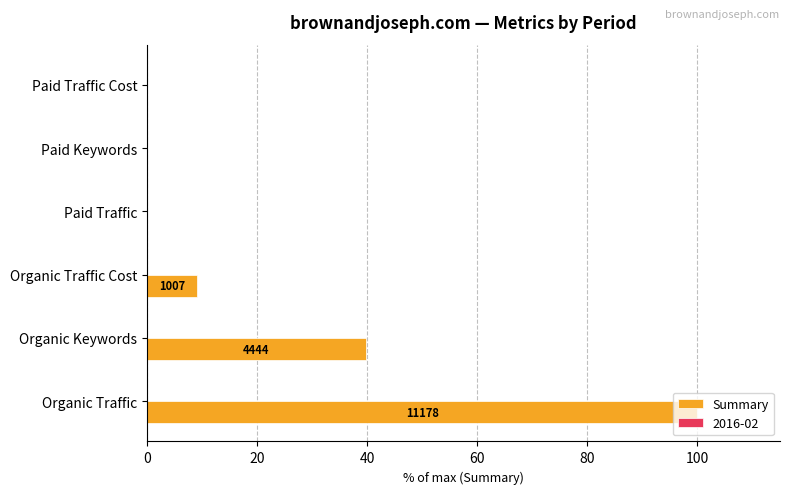

Is it true that Summary equals 39.8 at Organic Keywords?

True